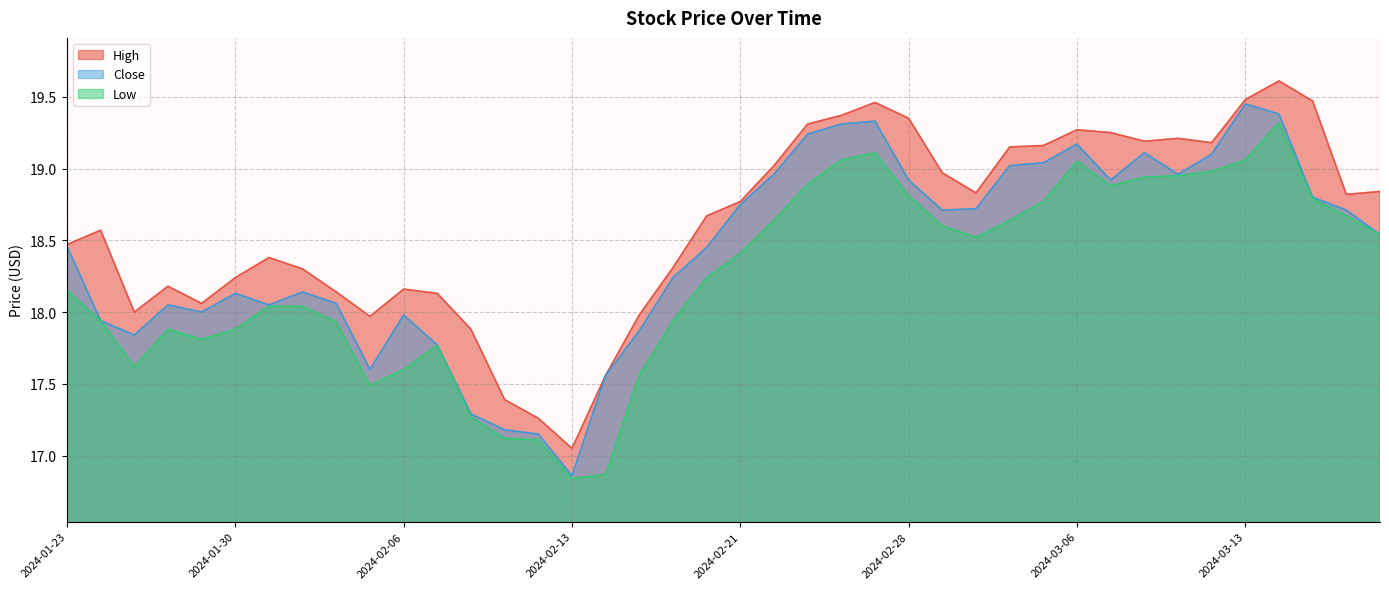

Between 2024-01-31 and 2024-02-23, which series saw the biggest shift?

Close